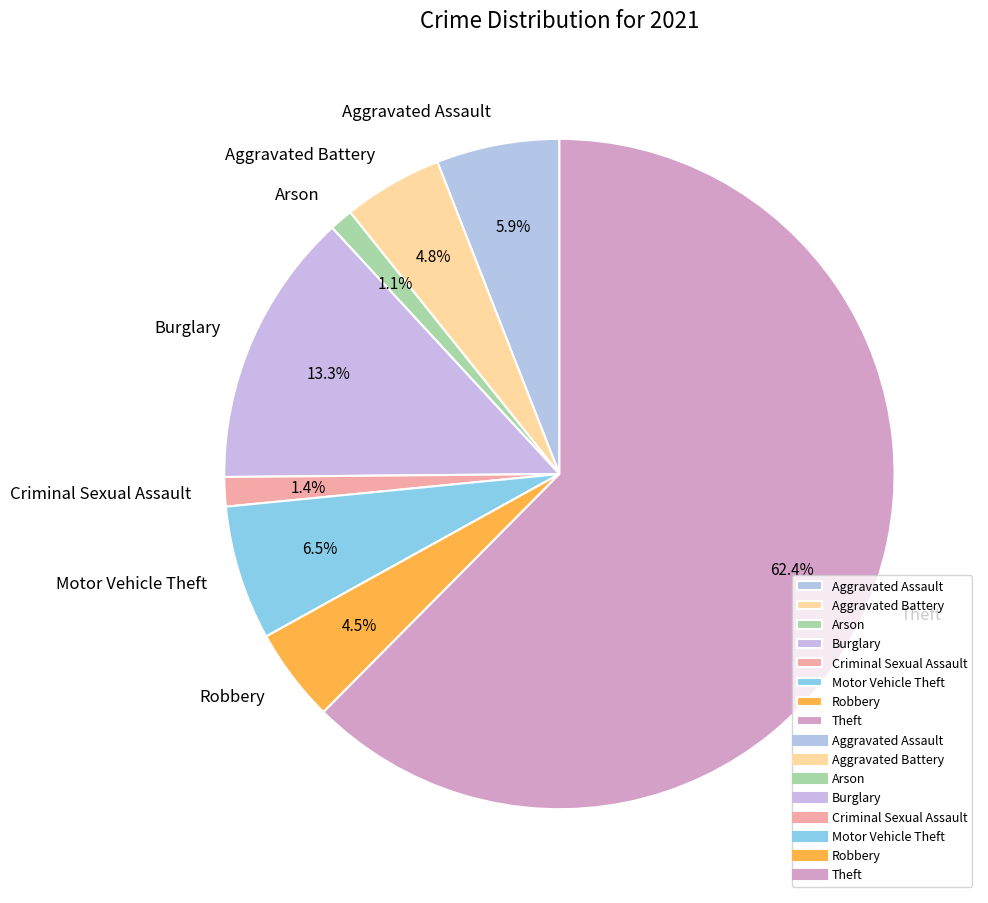

Count the number of slices in the pie.

8